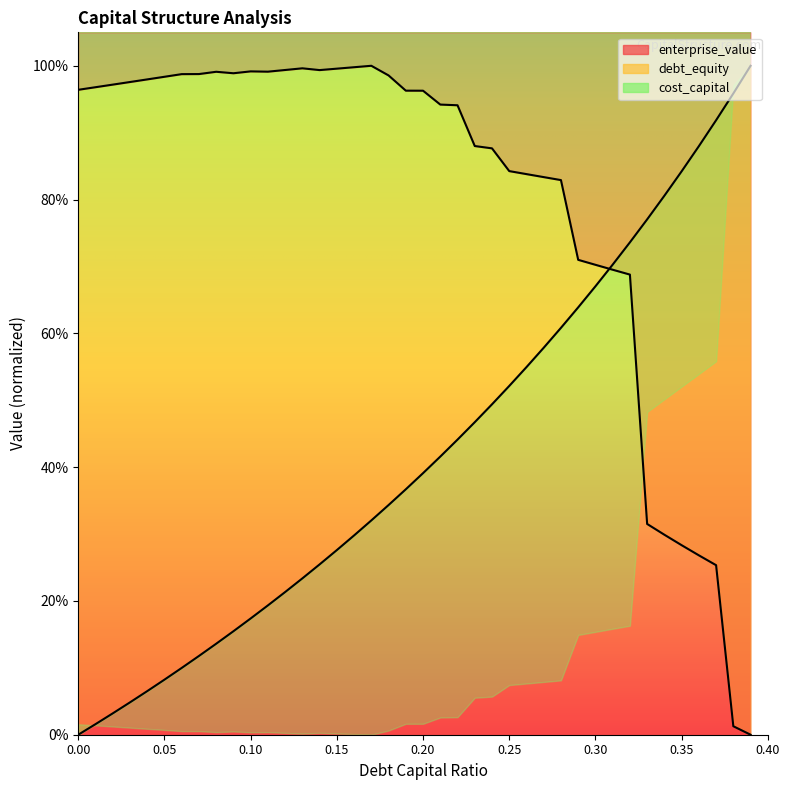

How many values in the debt_capital series exceed 0?

39